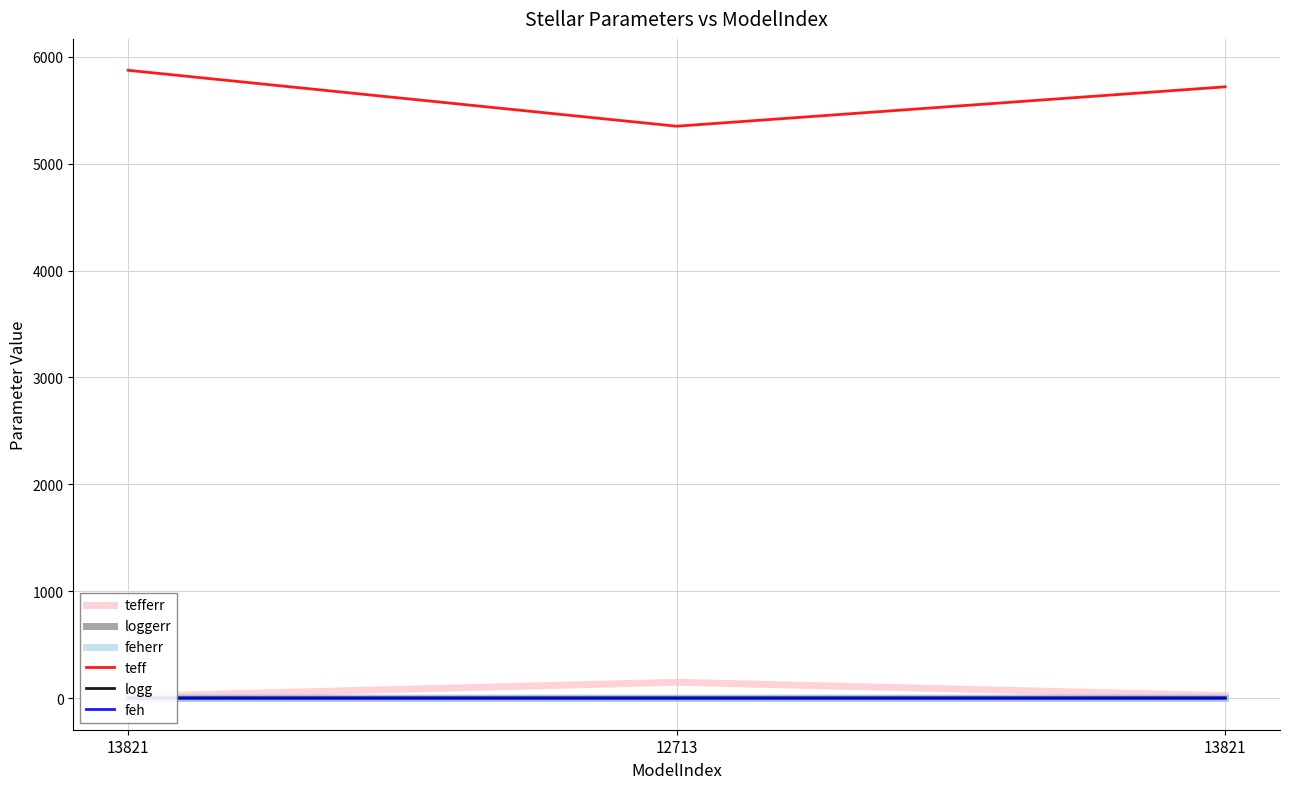

How many values in the feh series are below 0?

1